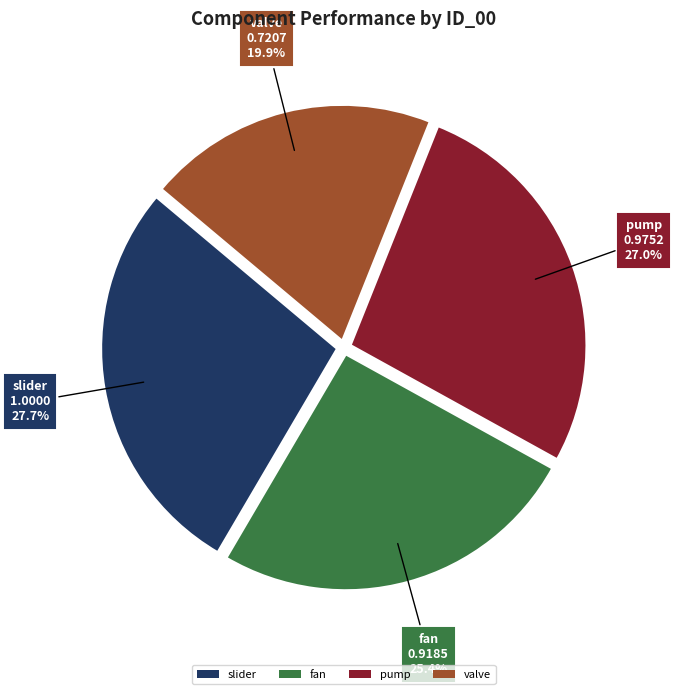

Rank the categories by value from highest to lowest.

slider, pump, fan, valve